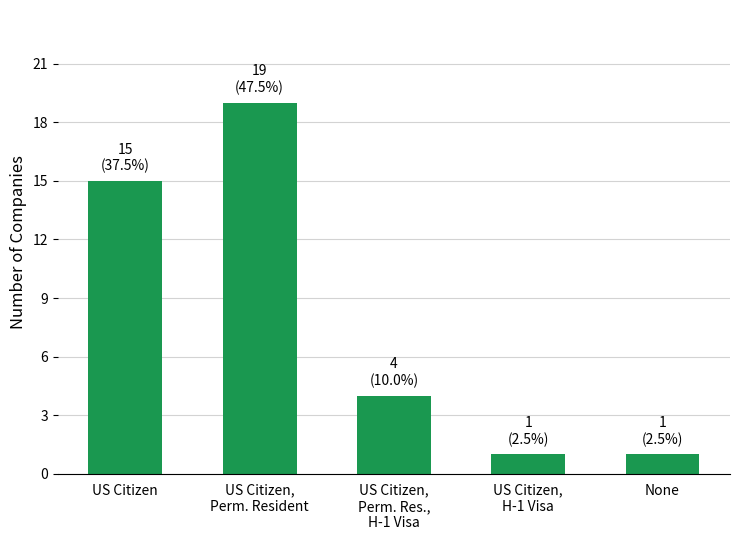

What is the label of the 2nd bar from the left?

US Citizen,
Perm. Resident